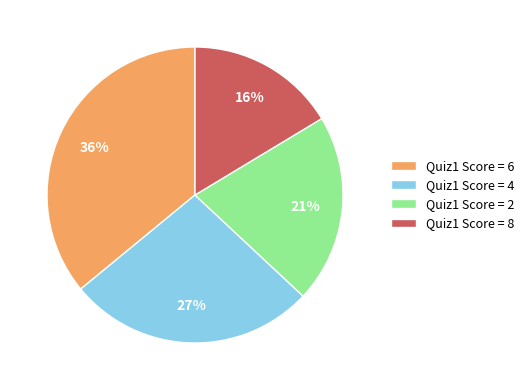

True or false: Quiz1 Score = 4 accounts for 38% of the total.

False